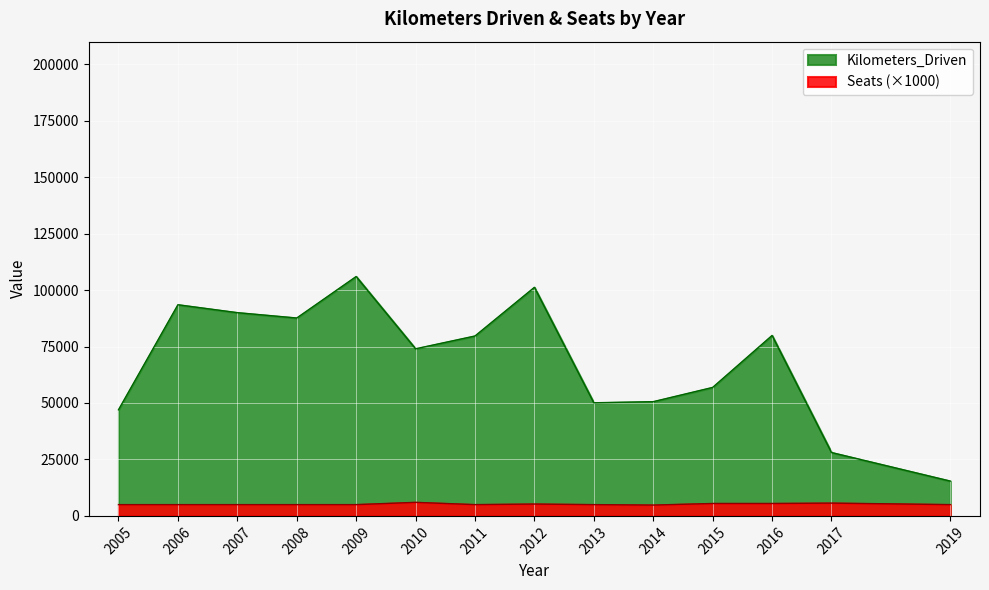

What is the difference between the second highest and second lowest values in the Seats series?

2